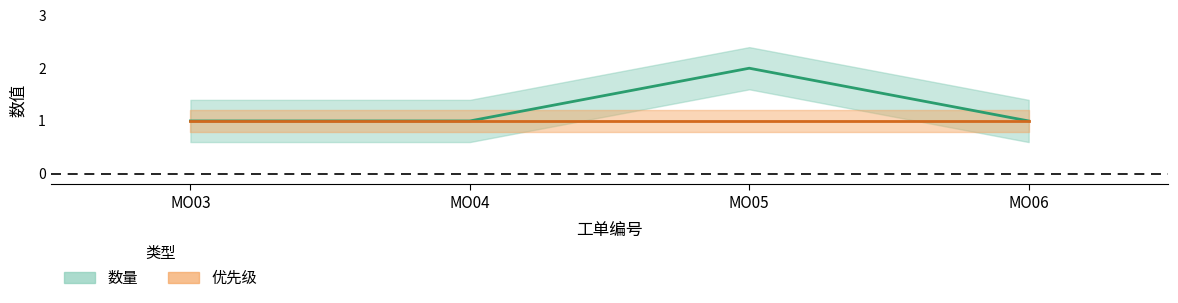

Reading left to right, list all the values displayed in this chart.

MO03=1	MO04=1	MO05=2	MO06=1